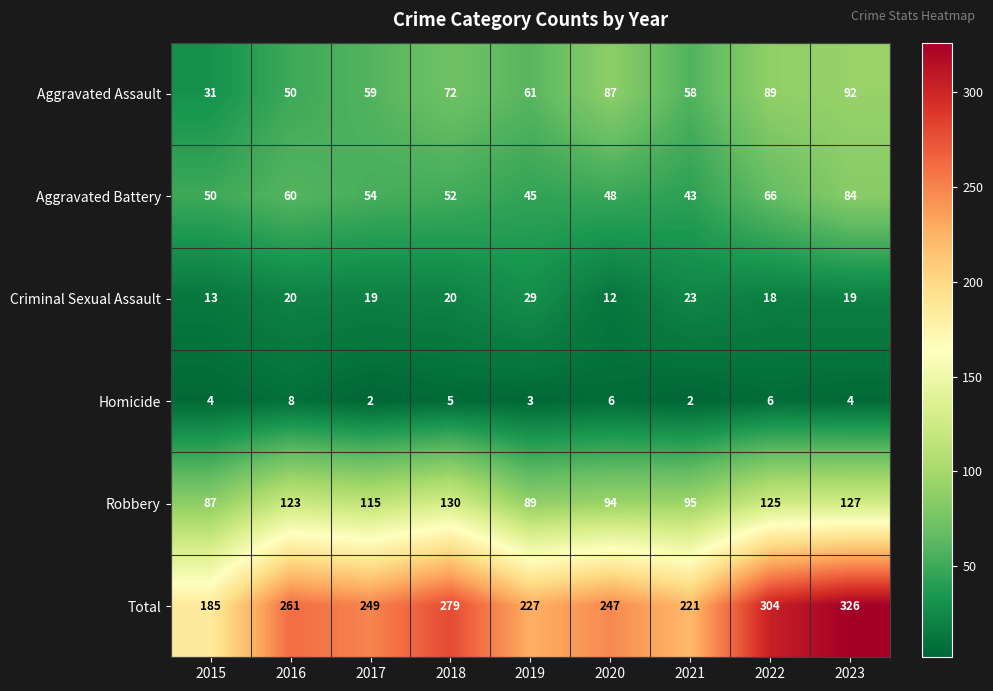

How many Homicide values are between 3 and 6?

6